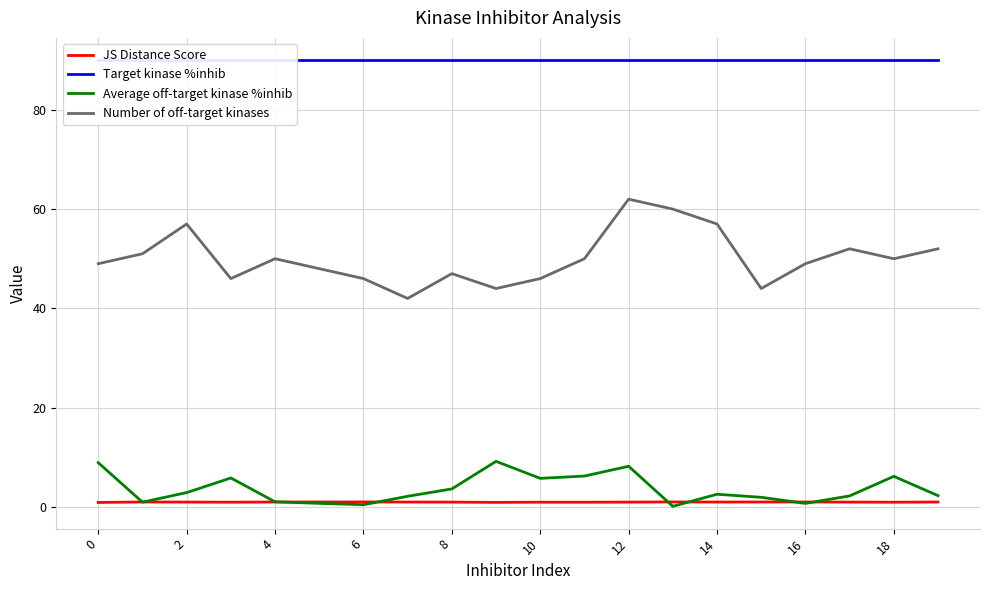

What is the maximum value for Number of off-target kinases?

62.0